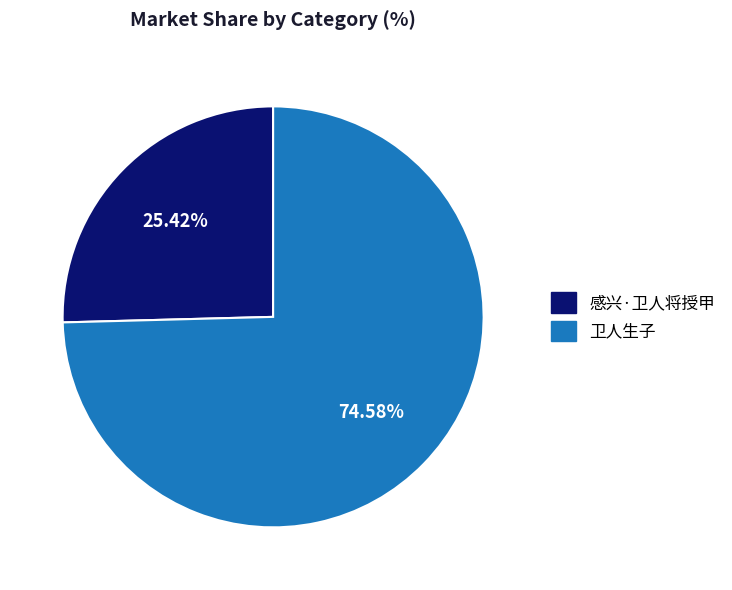

What is the majority slice?

卫人生子